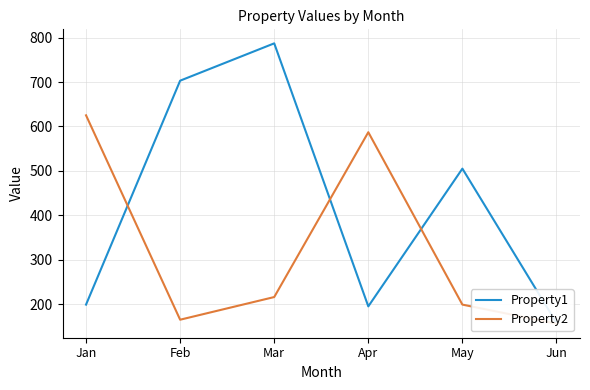

How many categories are shown in the chart?

6